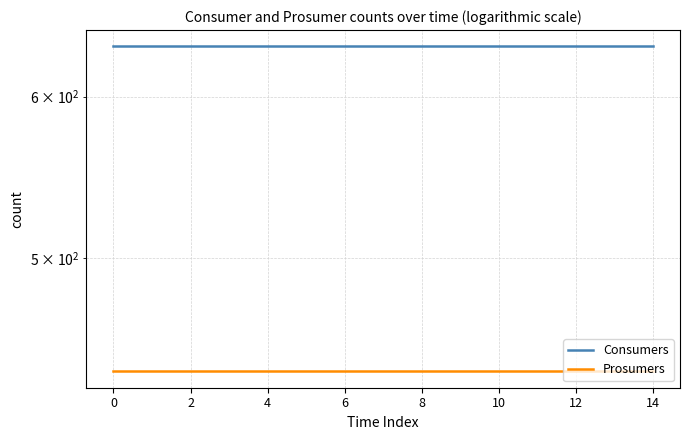

True or false: Prosumers and Consumers intersect in this chart.

False